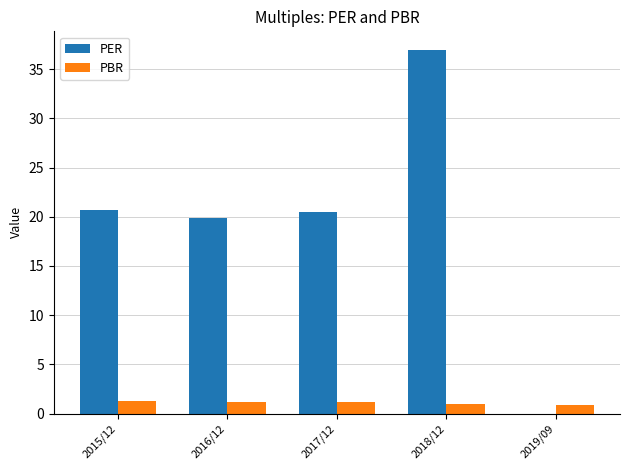

The value of PBR at 2018/12 is 1.0. True or false?

True